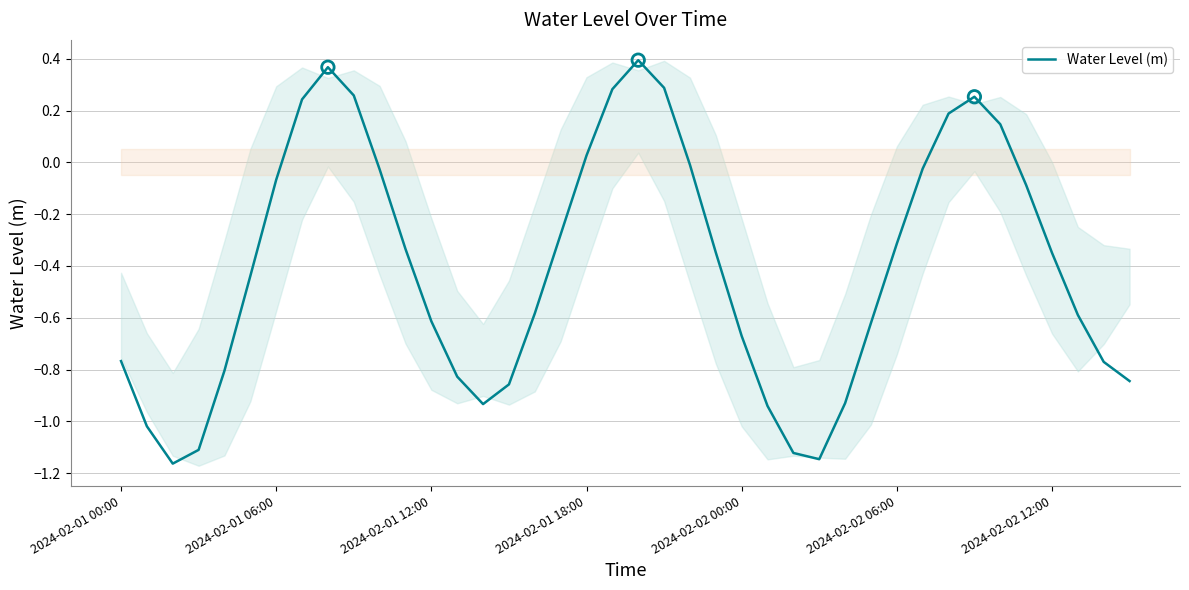

Between 2024-02-02 06:00 and 39, which is larger?

2024-02-02 06:00